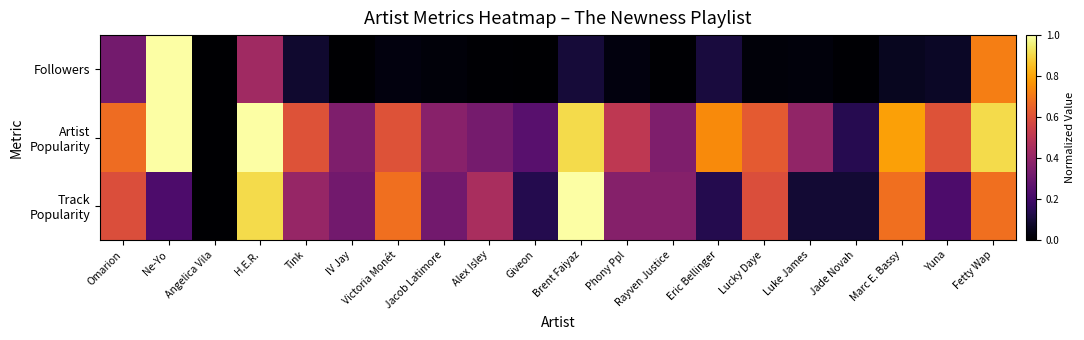

At Jacob Latimore, list the series in order from smallest to largest.

Followers, Track Popularity, Artist Popularity